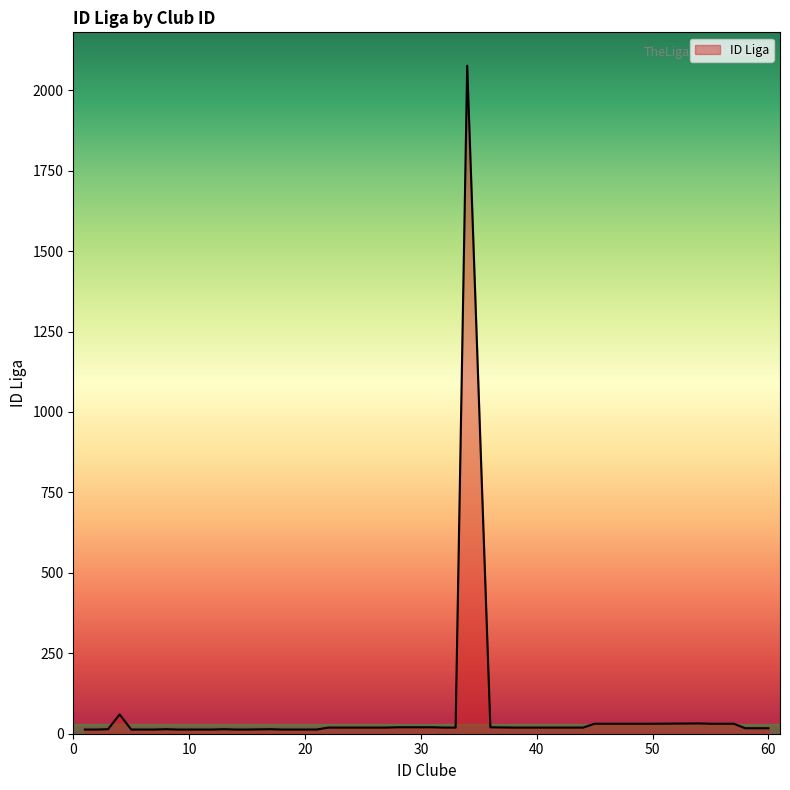

What is the maximum value shown in the chart?

2076